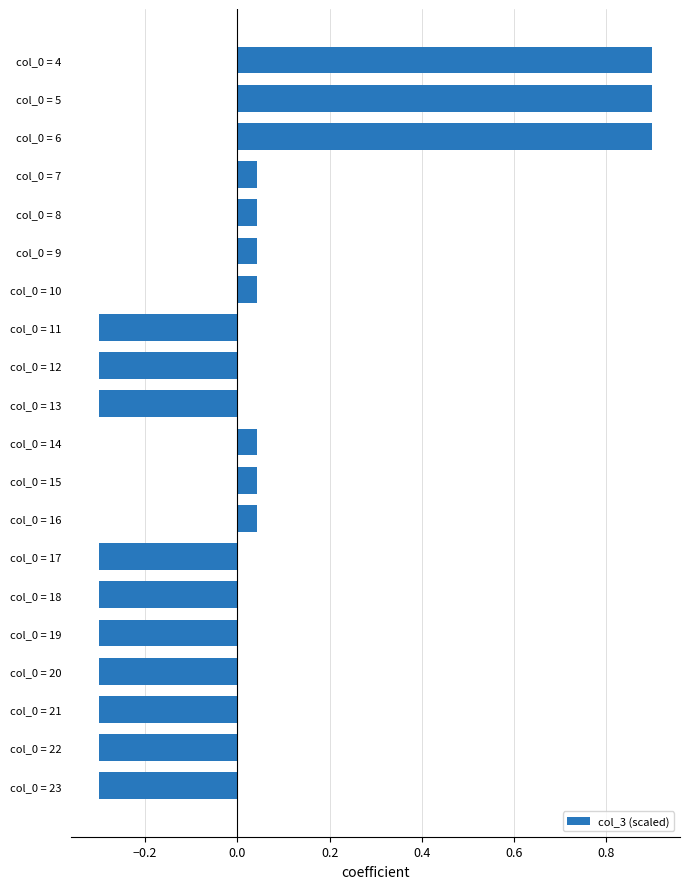

What is the difference between the maximum and second lowest values?

1.2